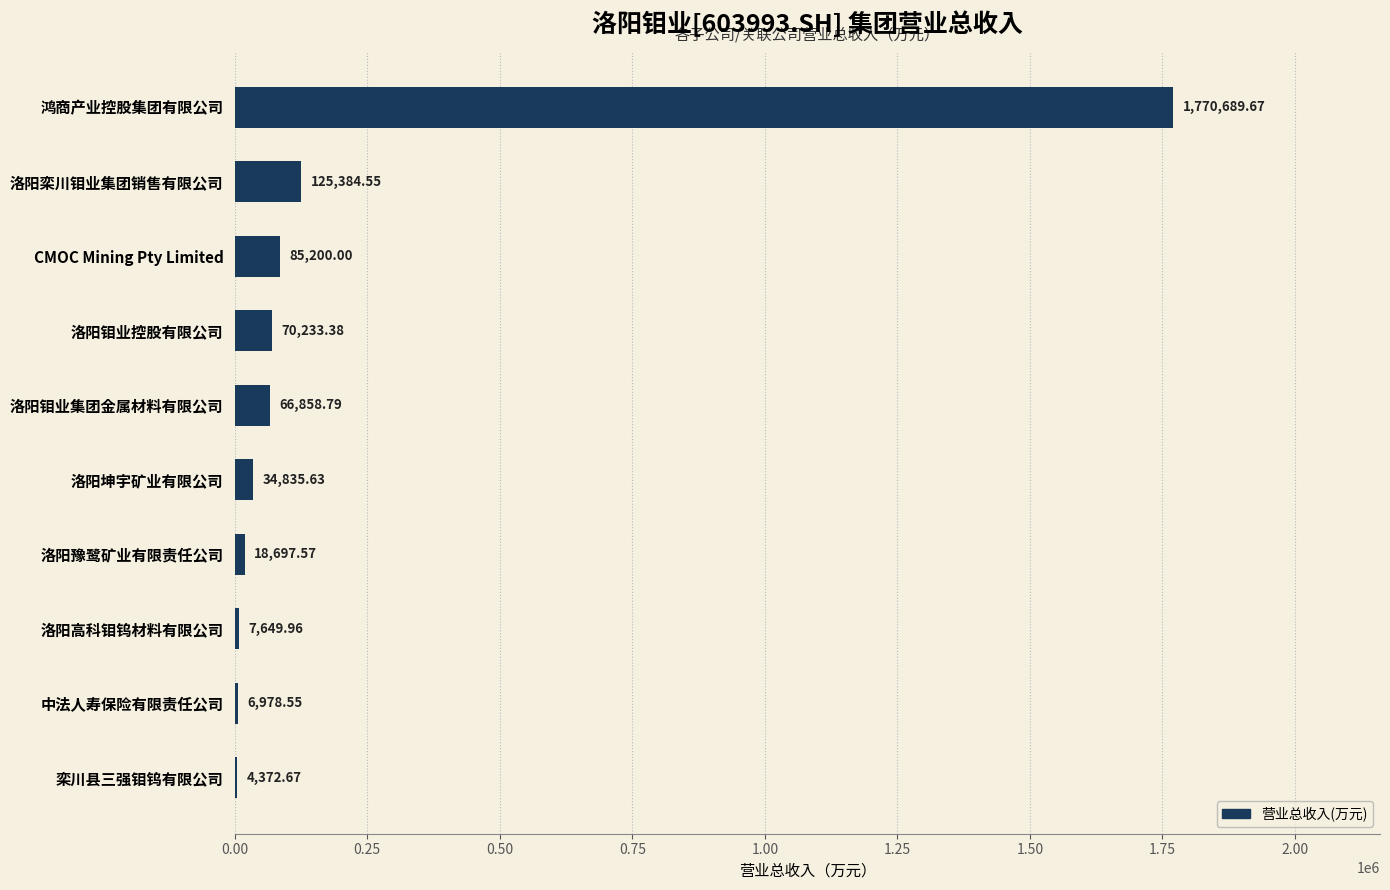

Which label corresponds to the largest value in the chart?

鸿商产业控股集团有限公司